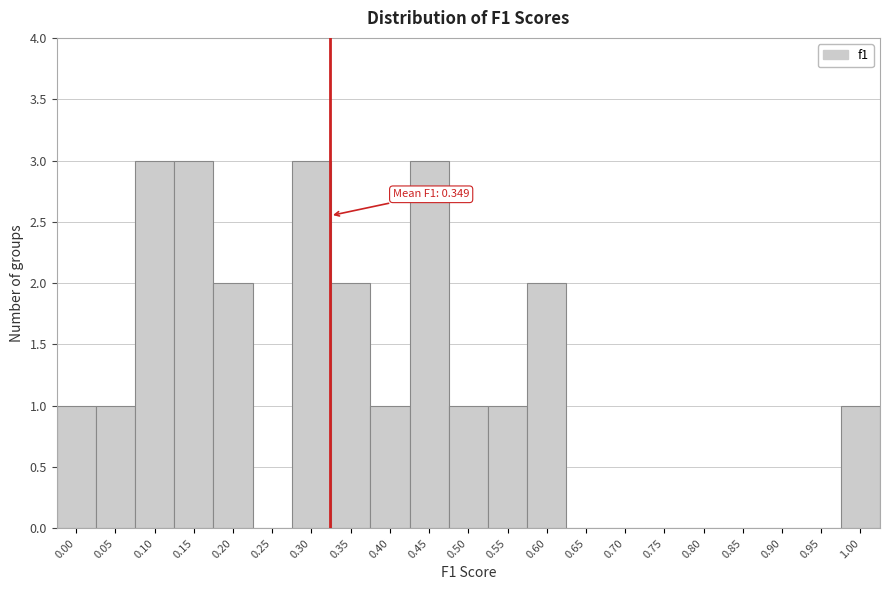

Reading left to right, what are all the values shown in this chart?

0.00=1	0.05=1	0.10=3	0.15=3	0.20=2	0.25=0	0.30=3	0.35=2	0.40=1	0.45=3	0.50=1	0.55=1	0.60=2	0.65=0	0.70=0	0.75=0	0.80=0	0.85=0	0.90=0	0.95=0	1.00=1